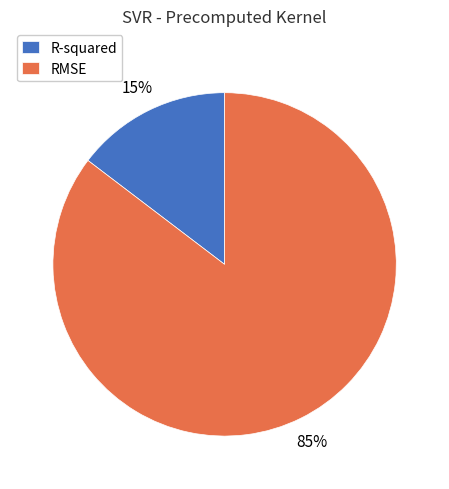

How many slices are in this pie chart?

2